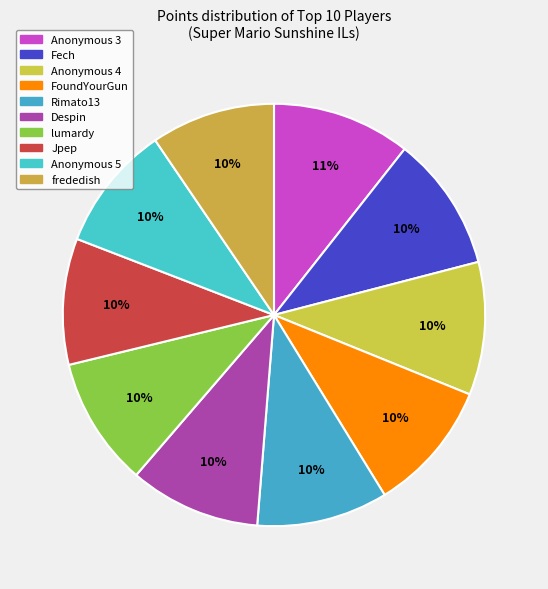

To the nearest percent, what is the combined percentage of FoundYourGun and Anonymous 5?

20%